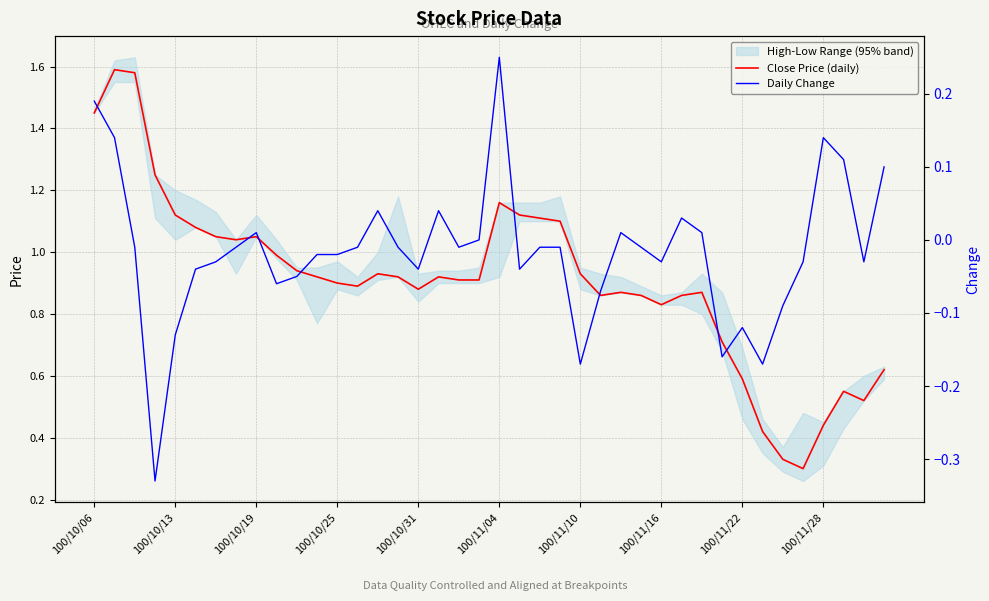

The Close Price (daily) series shows 0.9 at 100/10/25. True or false?

True